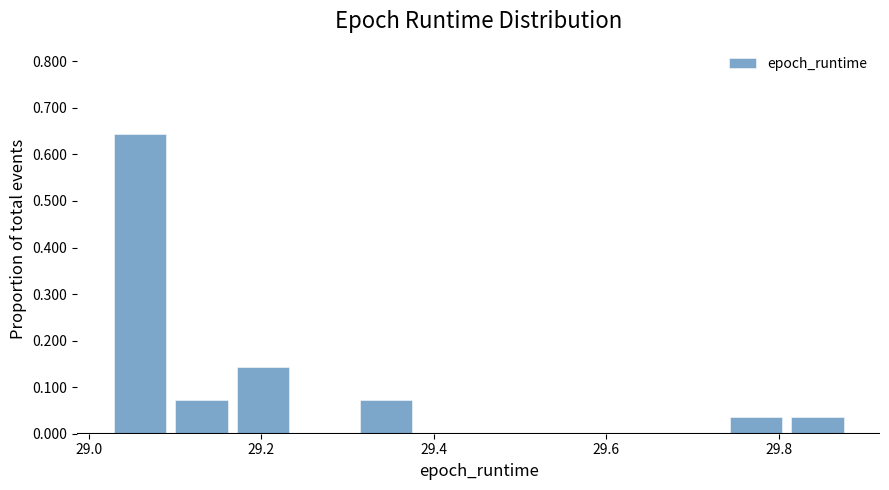

Read against the x-axis, roughly where is the centre of the tallest bar?

29.06